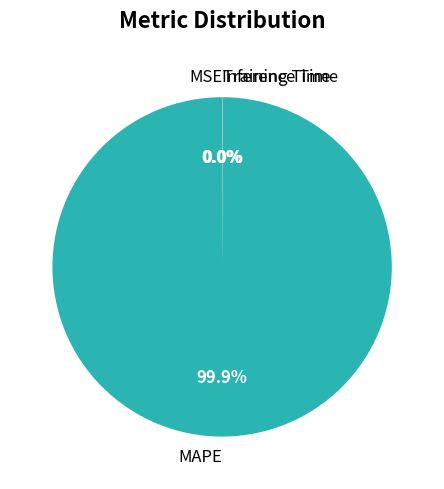

To the nearest percent, what percentage of the pie is MAPE?

100%